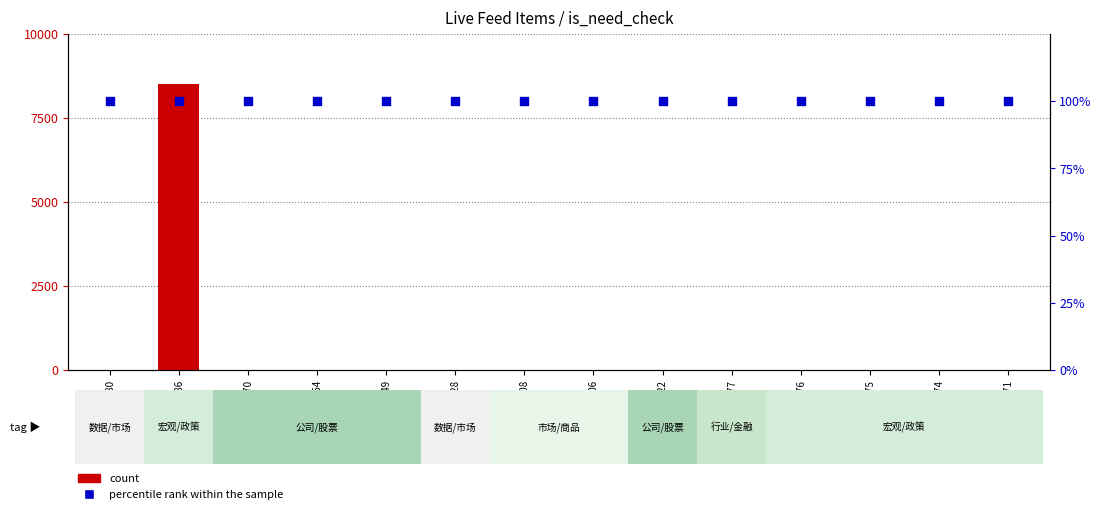

Which series reaches the maximum Y coordinate?

count